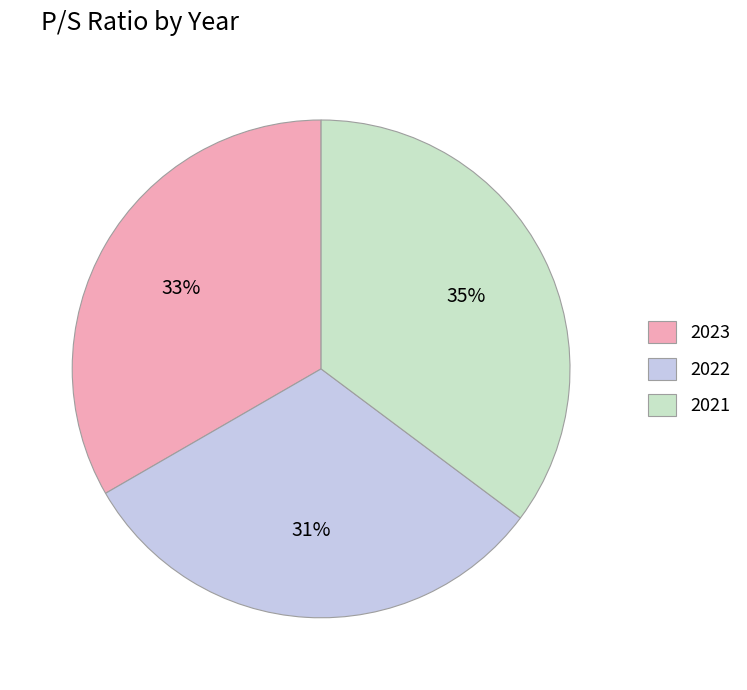

Count the number of slices in the pie.

3